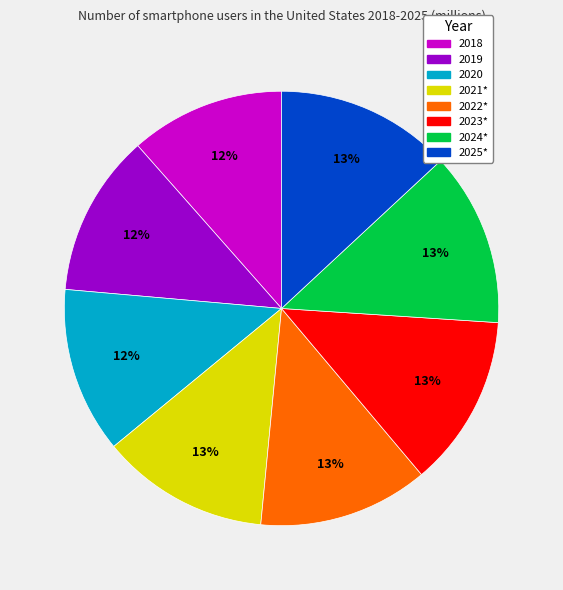

The 2023* slice represents 13% of the pie. True or false?

True